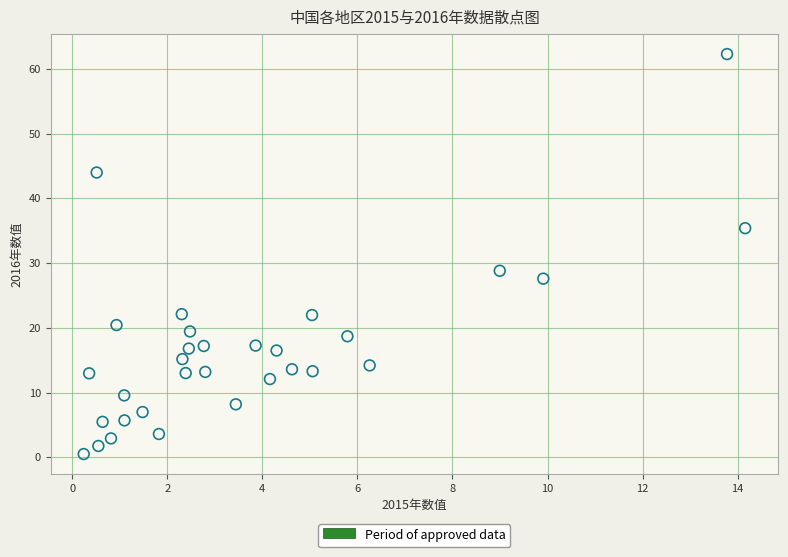

What is the range of X values (max minus min)?

13.9